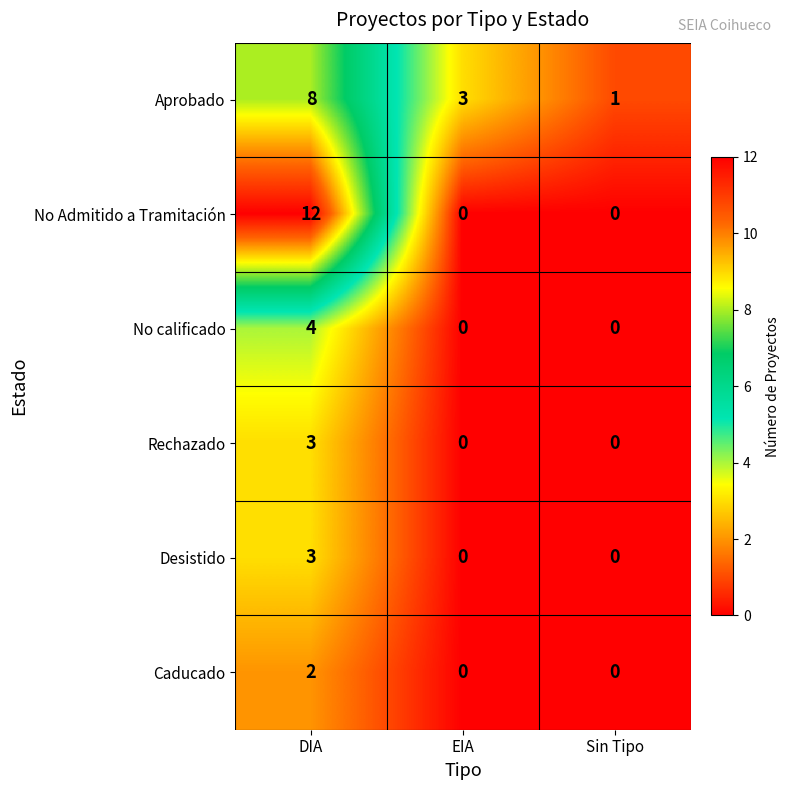

Reading left to right, what are all the values shown in this chart?

Aprobado: DIA=8	EIA=3	Sin Tipo=1
No Admitido a Tramitación: DIA=12	EIA=0	Sin Tipo=0
No calificado: DIA=4	EIA=0	Sin Tipo=0
Rechazado: DIA=3	EIA=0	Sin Tipo=0
Desistido: DIA=3	EIA=0	Sin Tipo=0
Caducado: DIA=2	EIA=0	Sin Tipo=0